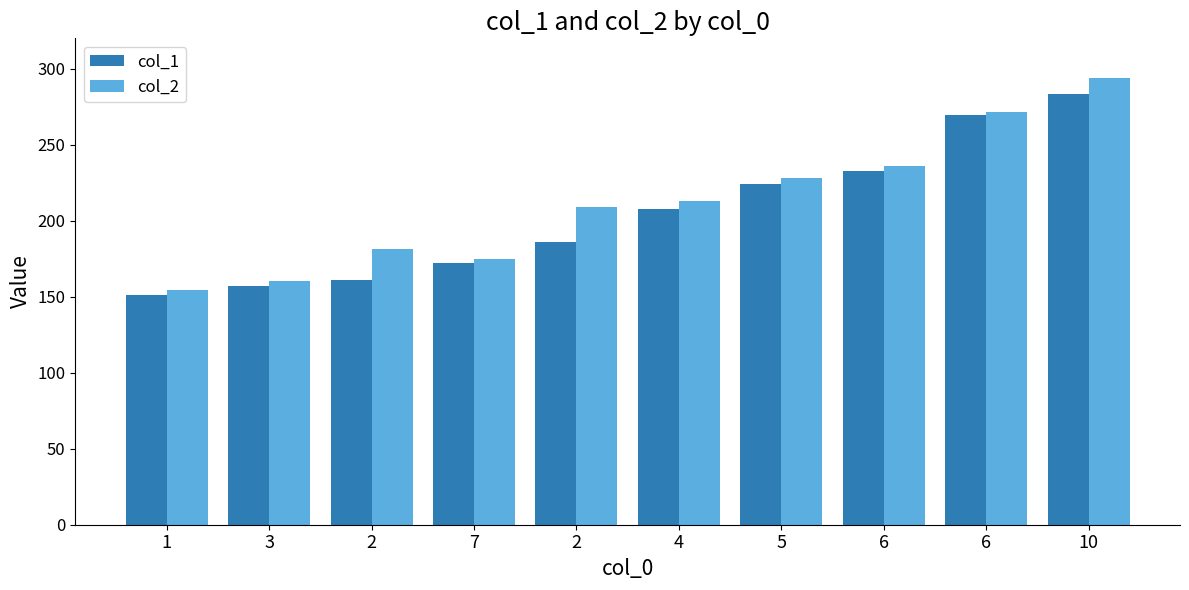

Are the bars grouped side by side (vs. stacked)?

Yes